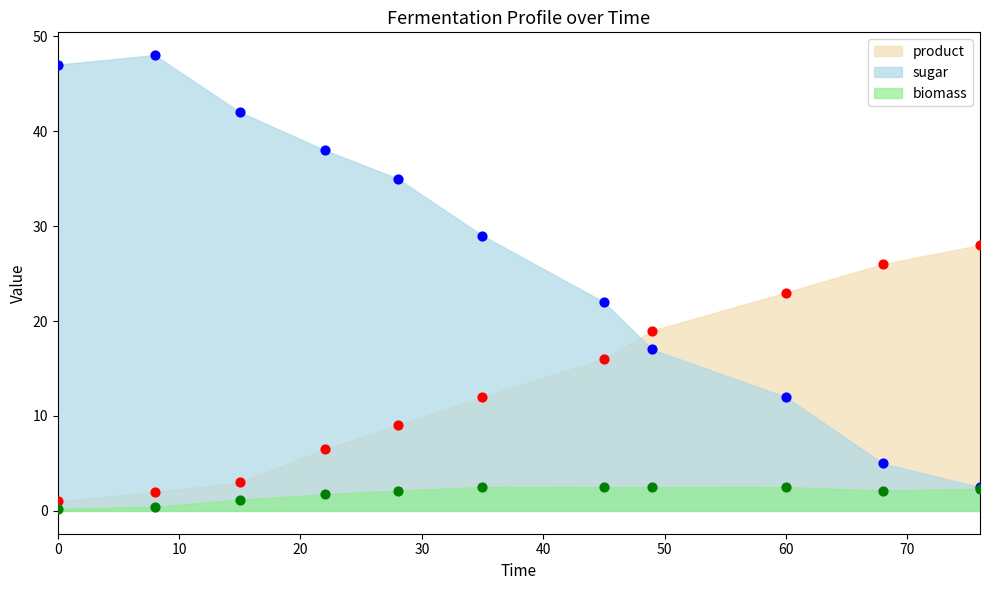

At how many categories does at least one series exceed 47?

1